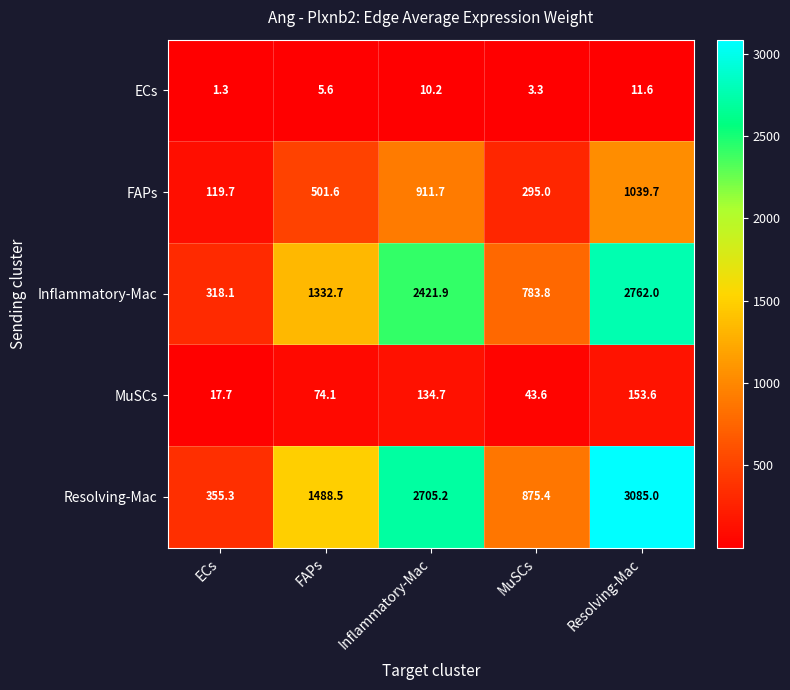

What is the approximate value of MuSCs at ECs?

17.7